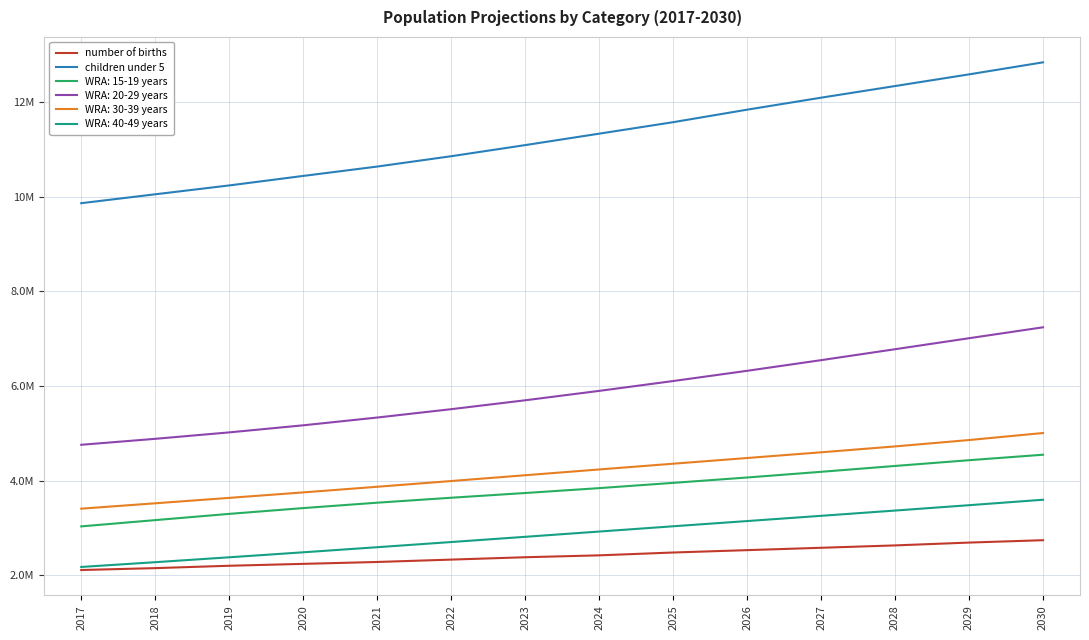

True or false: children under 5 and number of births intersect in this chart.

False